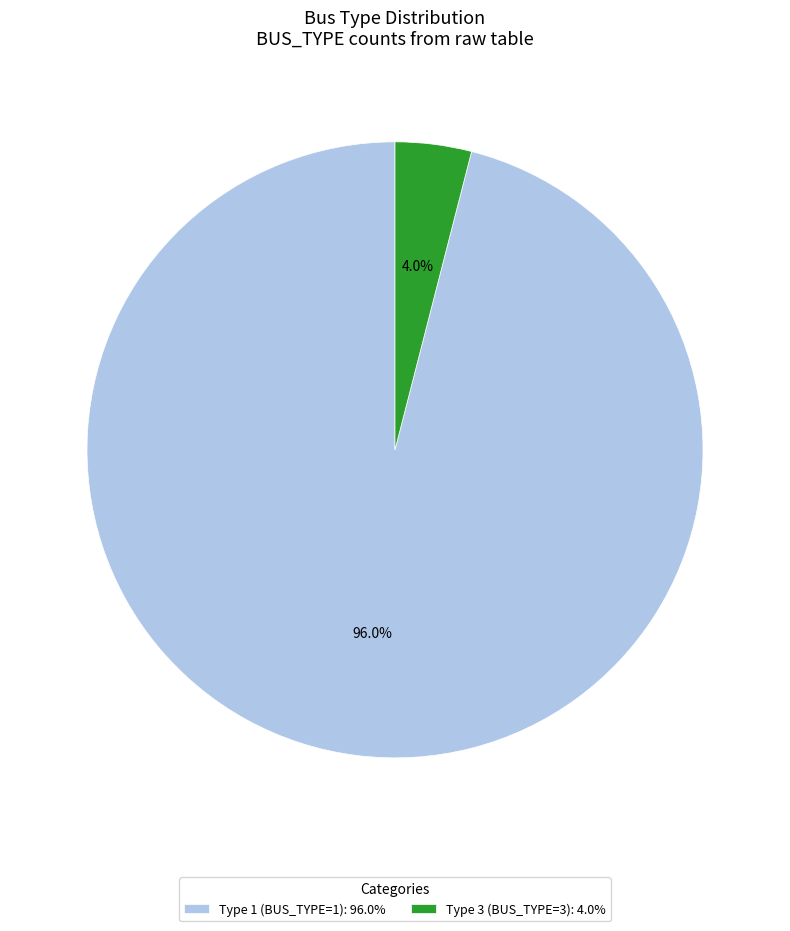

What is the largest slice in the pie chart?

Type 1 (BUS_TYPE=1): 96.0%